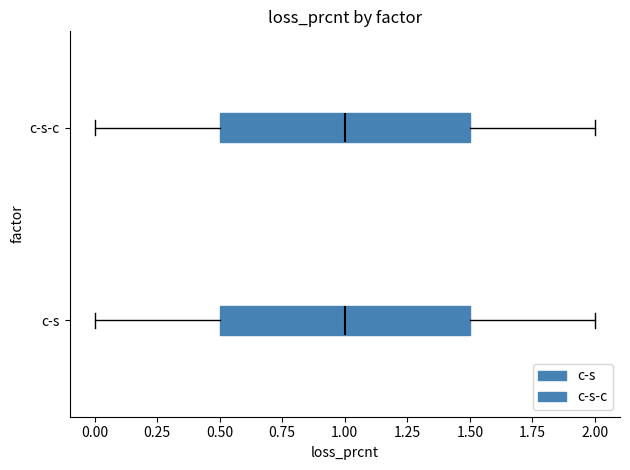

Reading bottom to top, transcribe this box plot: for each box, give where its median line is, the range the box spans, and where its two whiskers end, as read against the x-axis. The values are not printed on the chart, so give them approximately, as read against the axis.

c-s: median 1.0, box 0.5 to 1.5, whiskers 0.0 to 2.0
c-s-c: median 1.0, box 0.5 to 1.5, whiskers 0.0 to 2.0